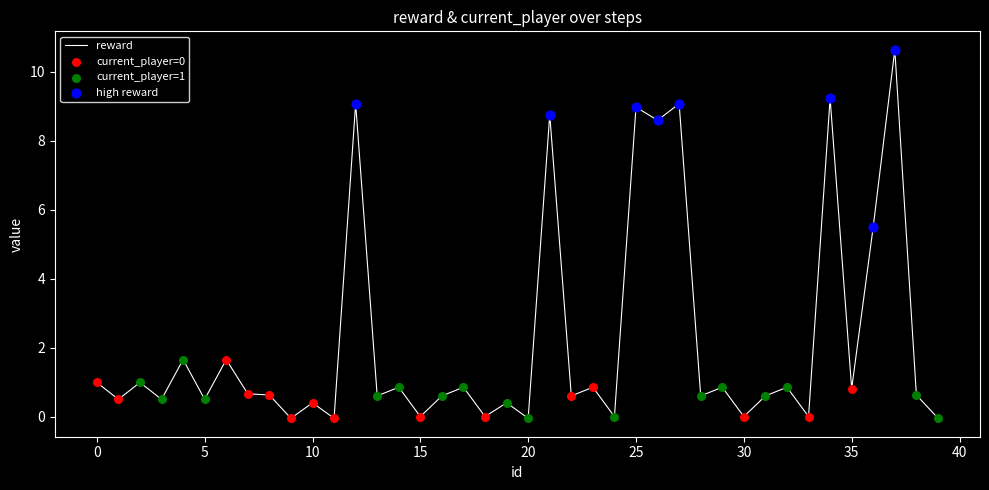

What is the maximum value shown in the chart?

10.6